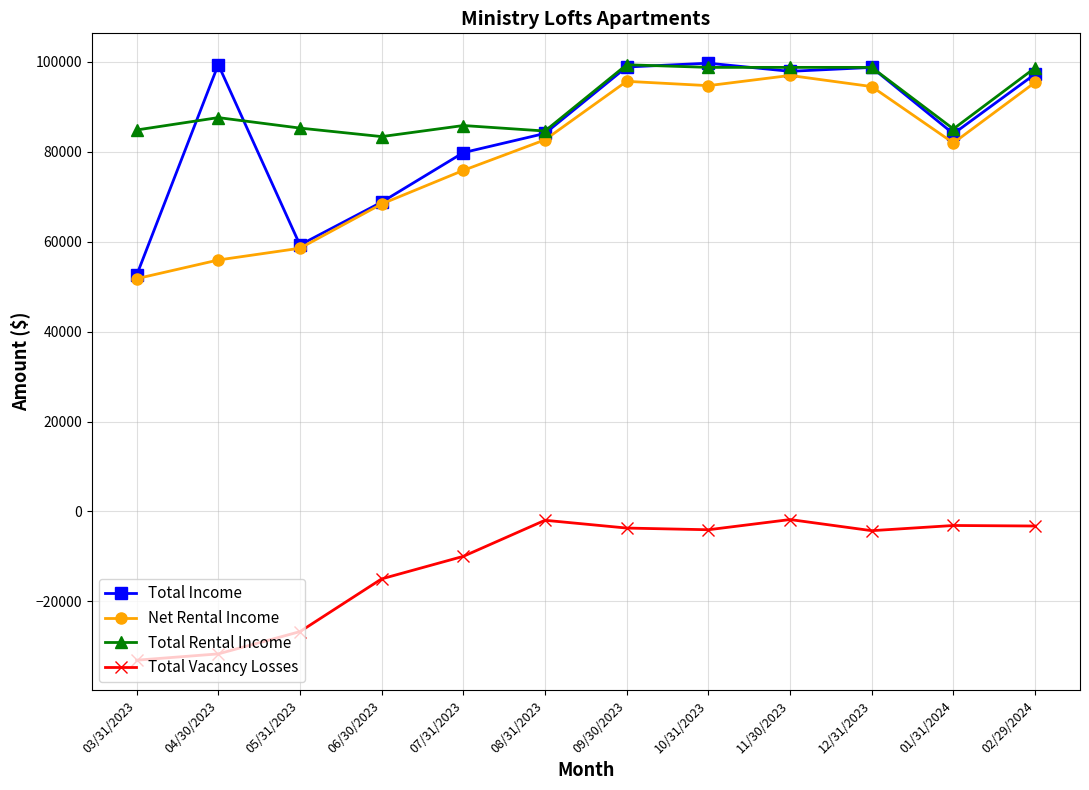

What is the difference between the highest and lowest values at 07/31/2023?

95844.0